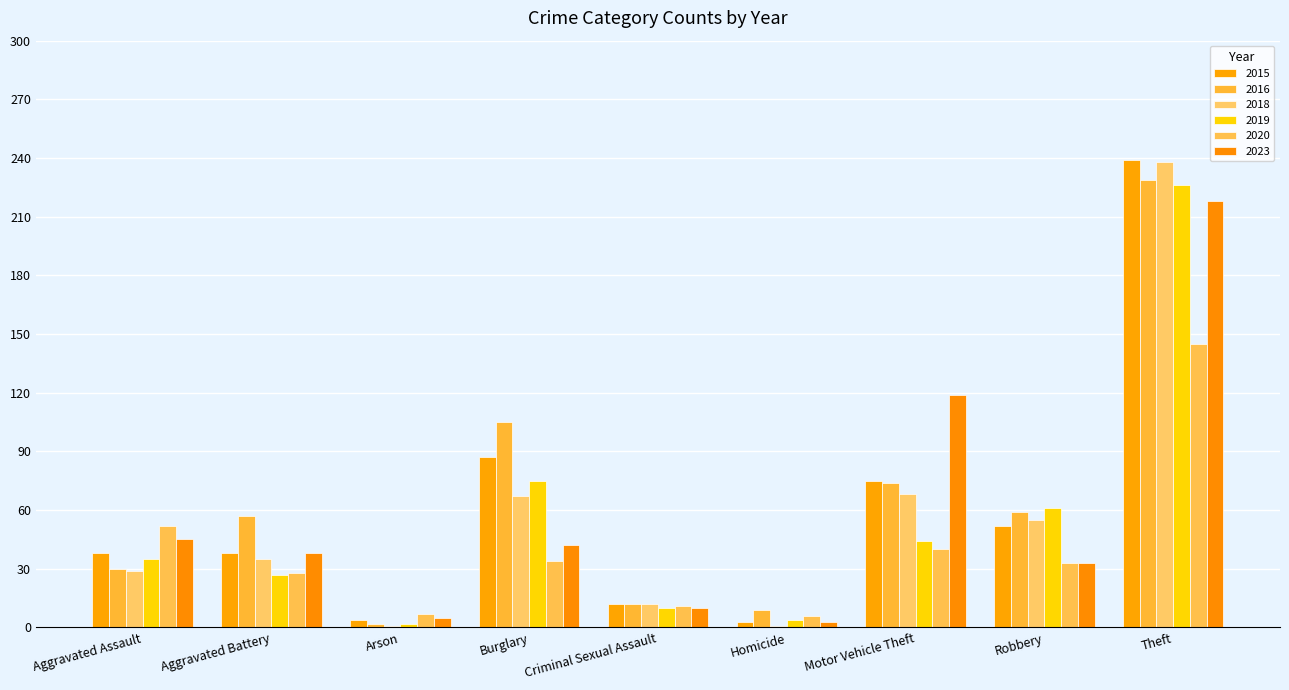

Rank the series at Theft from highest to lowest value.

2015, 2018, 2016, 2019, 2023, 2020